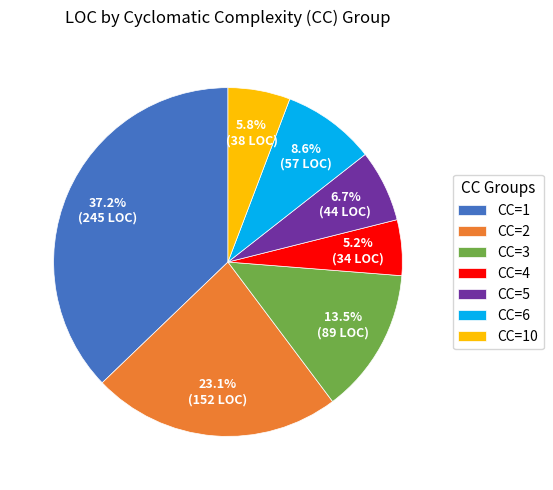

Which has a higher value, CC=6 or CC=3?

CC=3